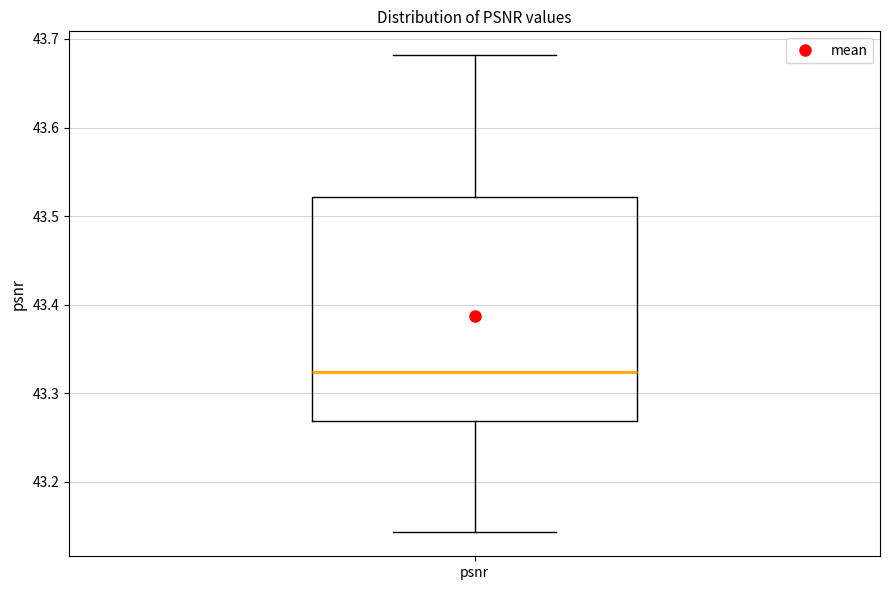

Where does the median line of the box for psnr sit on the y-axis? The values are not printed on the chart, so give them approximately, as read against the axis.

43.32